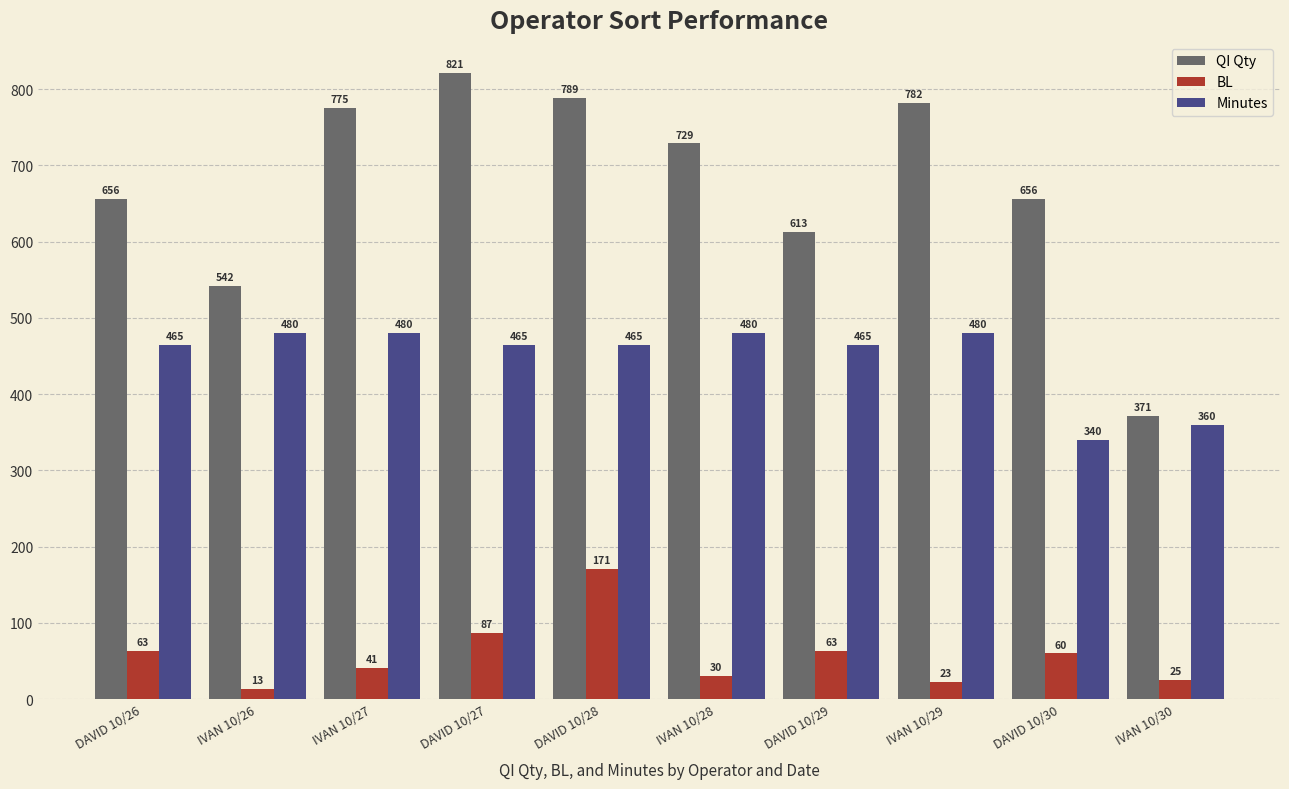

Rank the series at DAVID 10/27 from highest to lowest value.

QI Qty, Minutes, BL